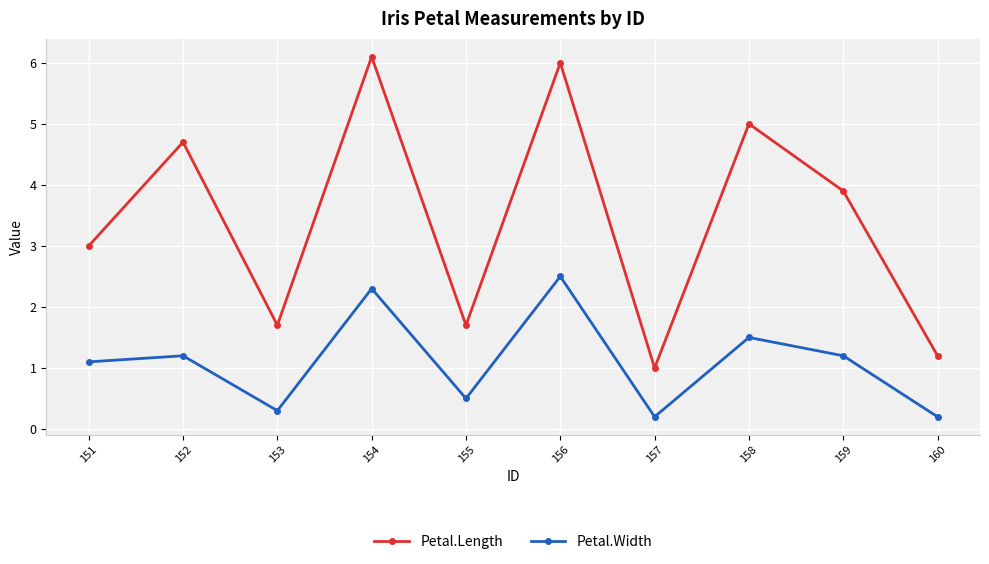

At which label does Petal.Width first exceed 1?

151